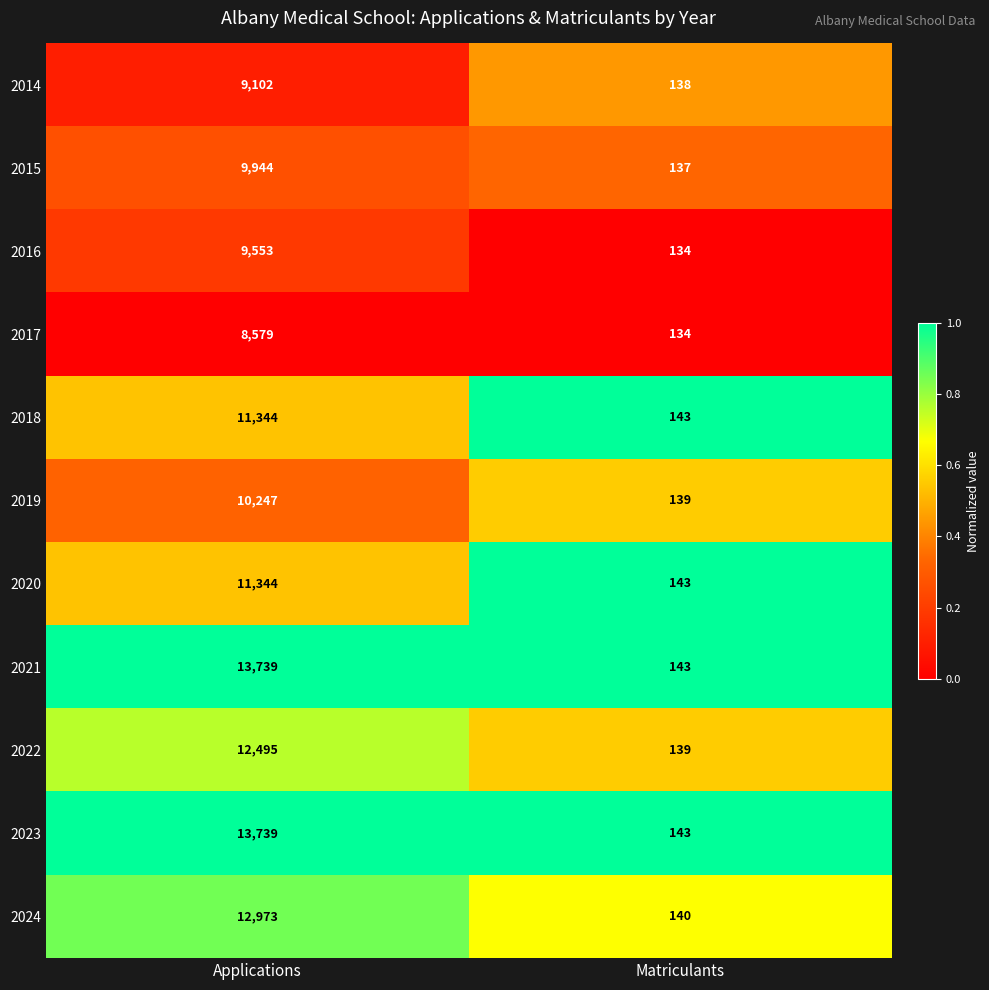

What value does the 2016 series have at Applications?

9553